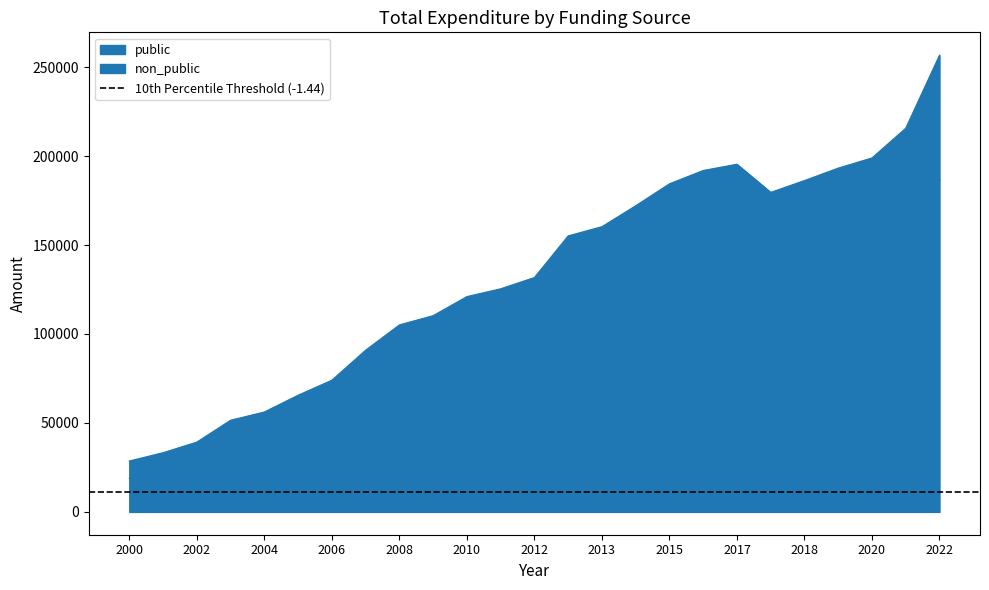

Reading left to right, transcribe all the data shown in this chart.

public: 2000=18858	2001=19769	2002=21737	2003=26264	2004=36332	2005=42417	2006=54017	2007=60985	2008=72809	2009=83103	2010=85735	2011=90774	2012=93887	2012_2=127292	2013=134193	2014=146595	2015=160522	2016=157331	2017=158155	2017_2=145039	2018=149188	2019=161669	2020=170264	2021=179174	2022=186940
non_public: 2000=28600	2001=33270	2002=39230	2003=51523	2004=56152	2005=65575	2006=74024	2007=90879	2008=105115	2009=110312	2010=121019	2011=125405	2012=131738	2012_2=155143	2013=160324	2014=172073	2015=184416	2016=191901	2017=195425	2017_2=179606	2018=186254	2019=193244	2020=198964	2021=215674	2022=256733